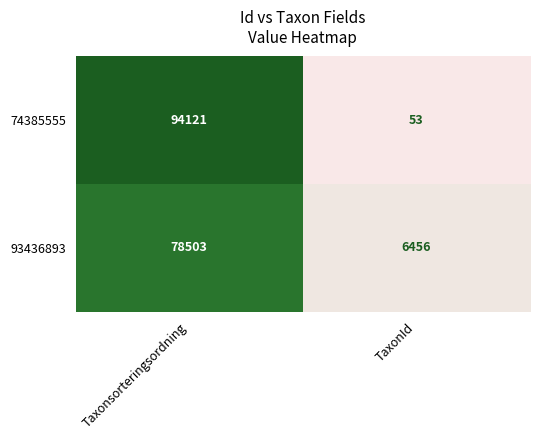

Between Taxonsorteringsordning and TaxonId, which series saw the biggest shift?

74385555